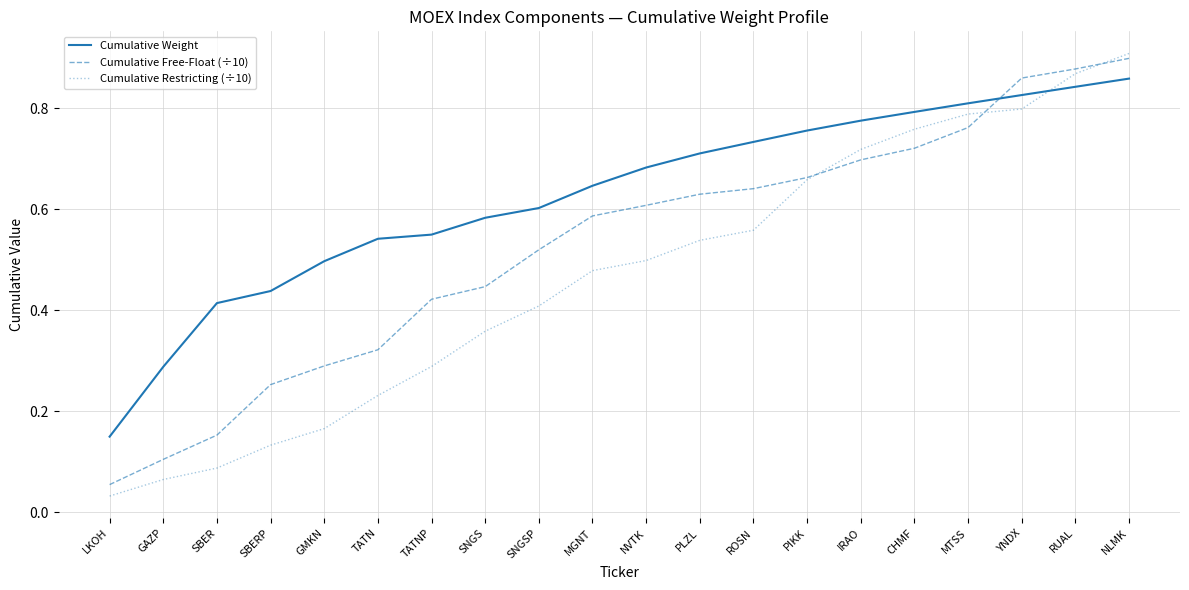

At which label is Cumulative Restricting (÷10) closest to 0?

LKOH